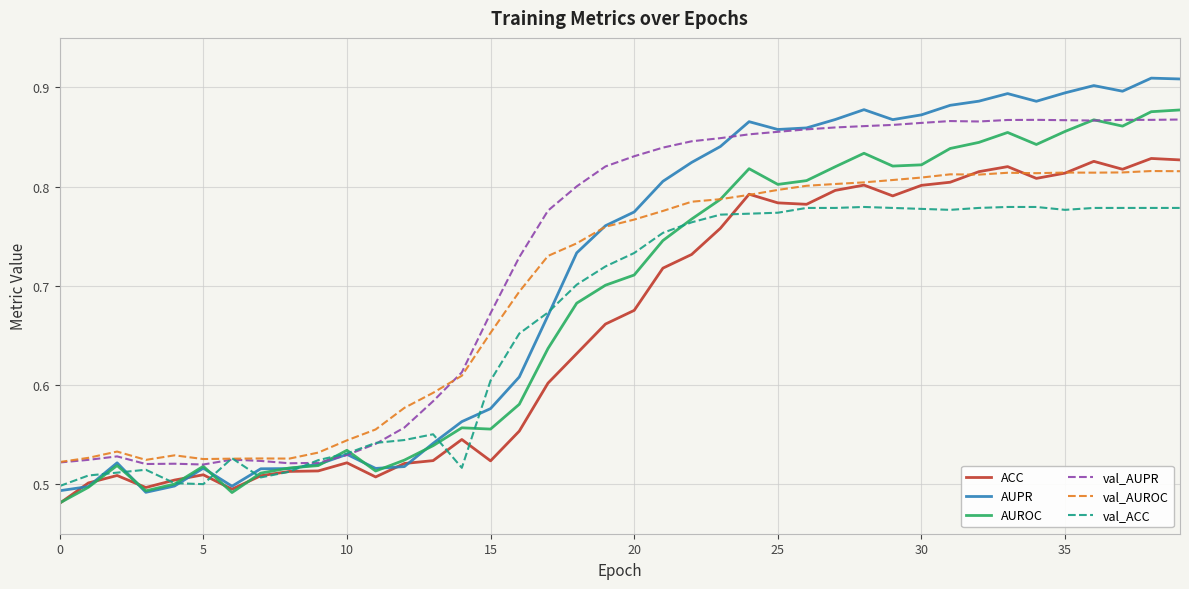

Which series has the largest range (max minus min)?

AUPR